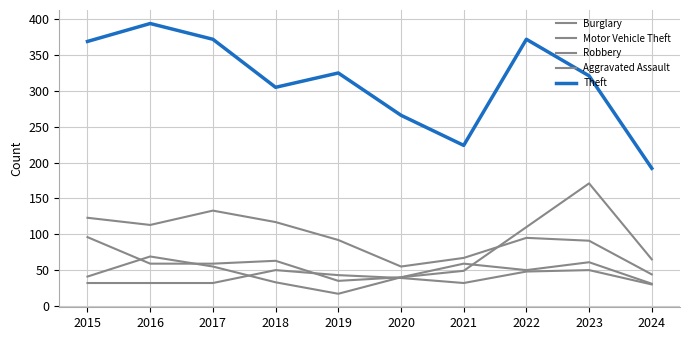

Count the number of categories in the chart.

10